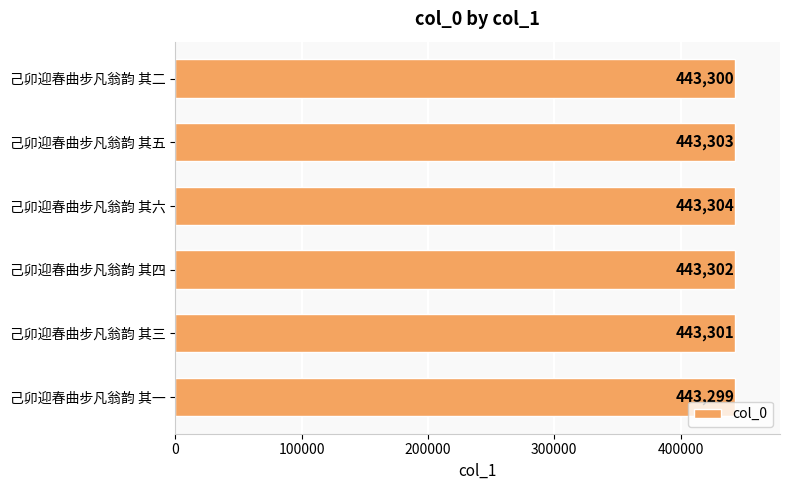

How many values are below 443302?

3